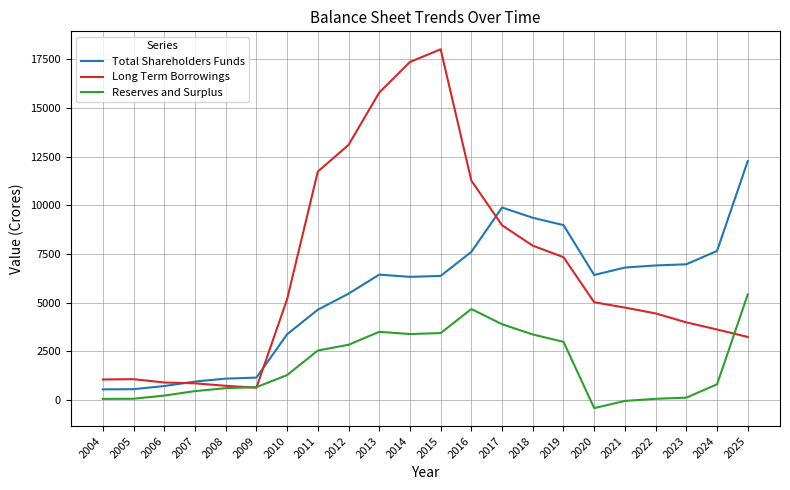

Rank the series by their average value, from lowest to highest.

Reserves and Surplus, Total Shareholders Funds, Long Term Borrowings